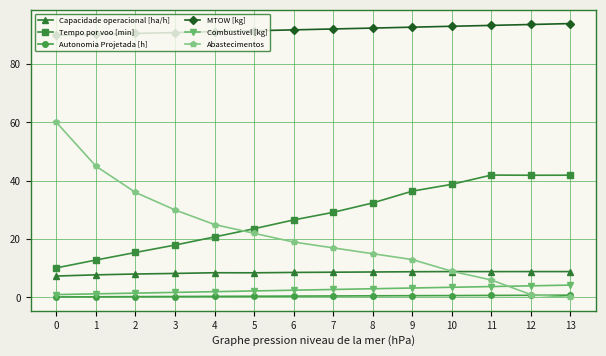

Which series has the largest total across all categories?

MTOW [kg]